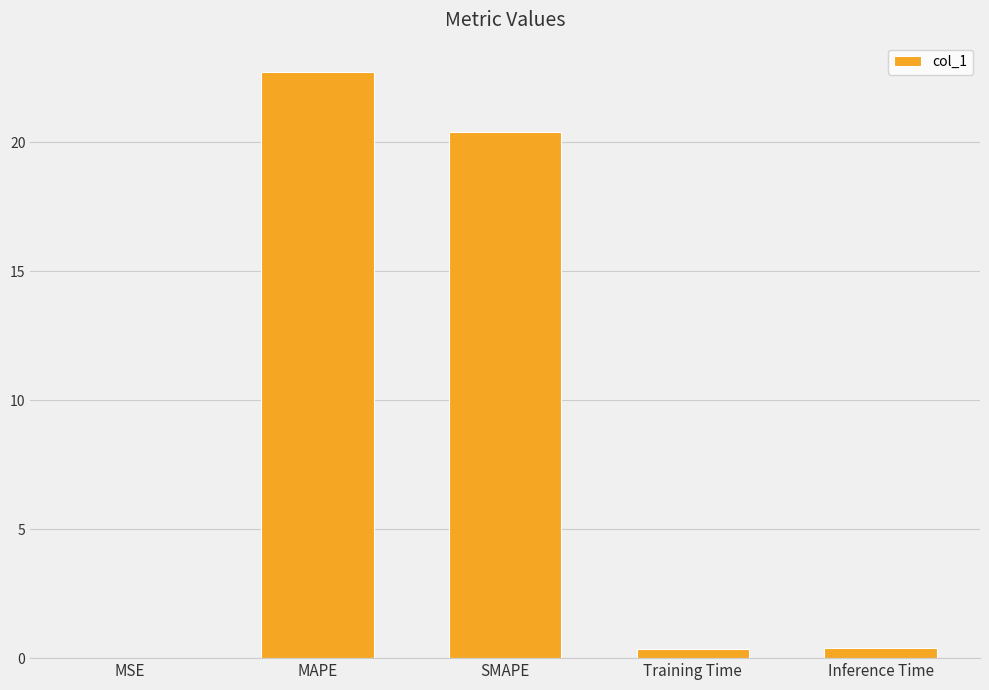

At which label is the value closest to 11?

SMAPE